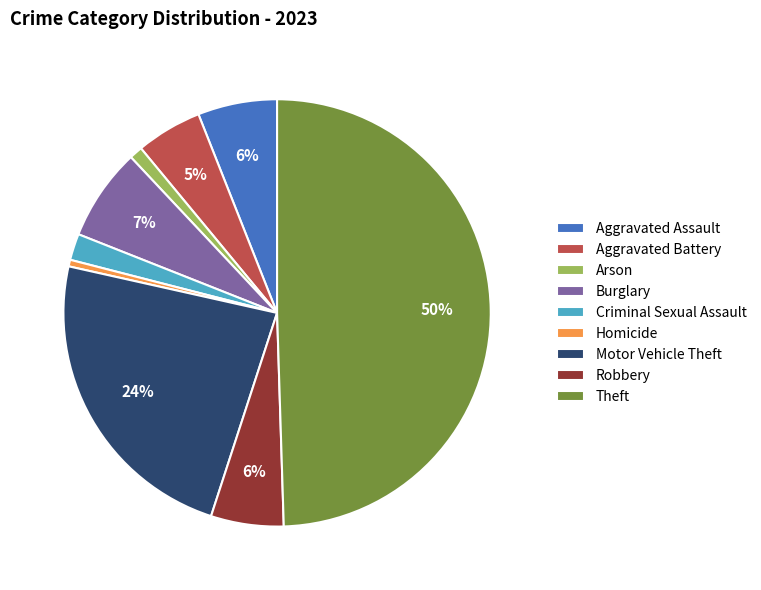

What is the largest slice in the pie chart?

Theft